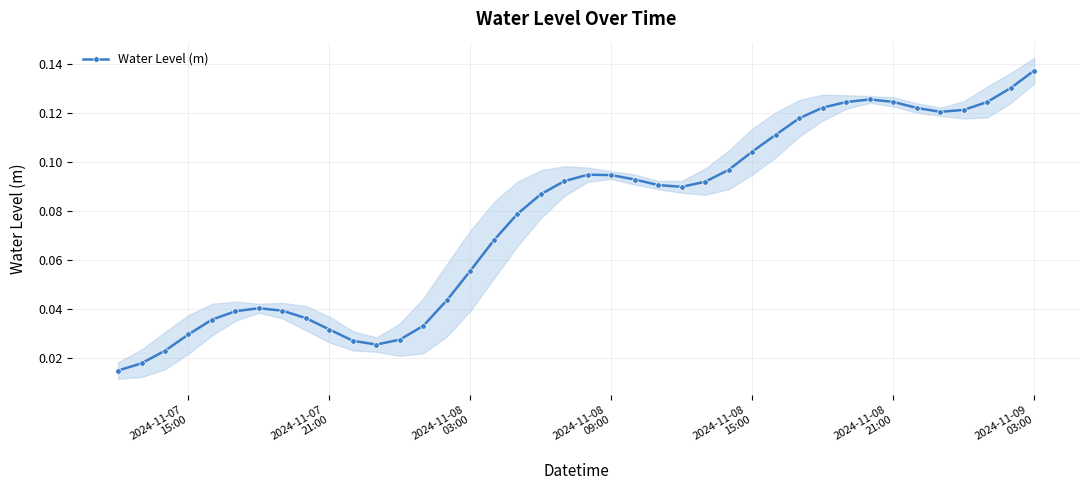

How many Water Level (m) values are between 0 and 1?

40